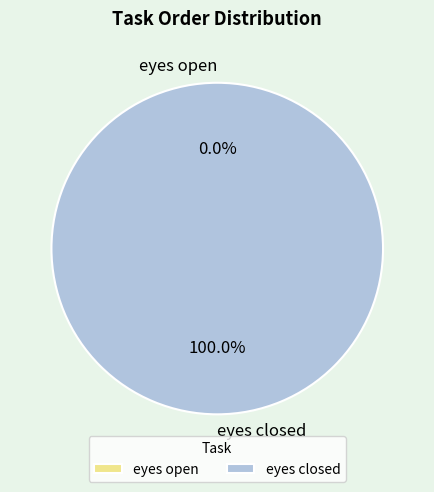

To the nearest percent, what is the average slice percentage?

50%